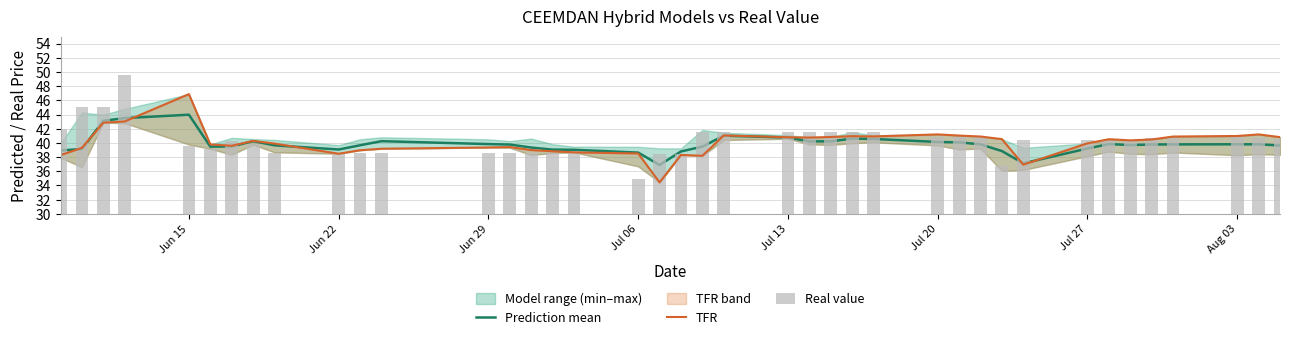

Are the bars horizontal?

No